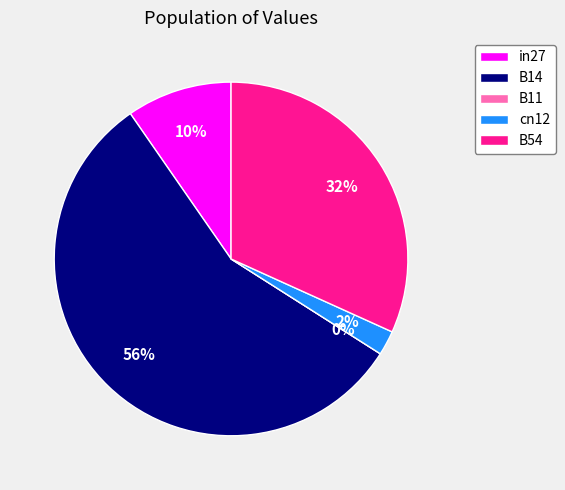

Which has a higher value, in27 or B14?

B14